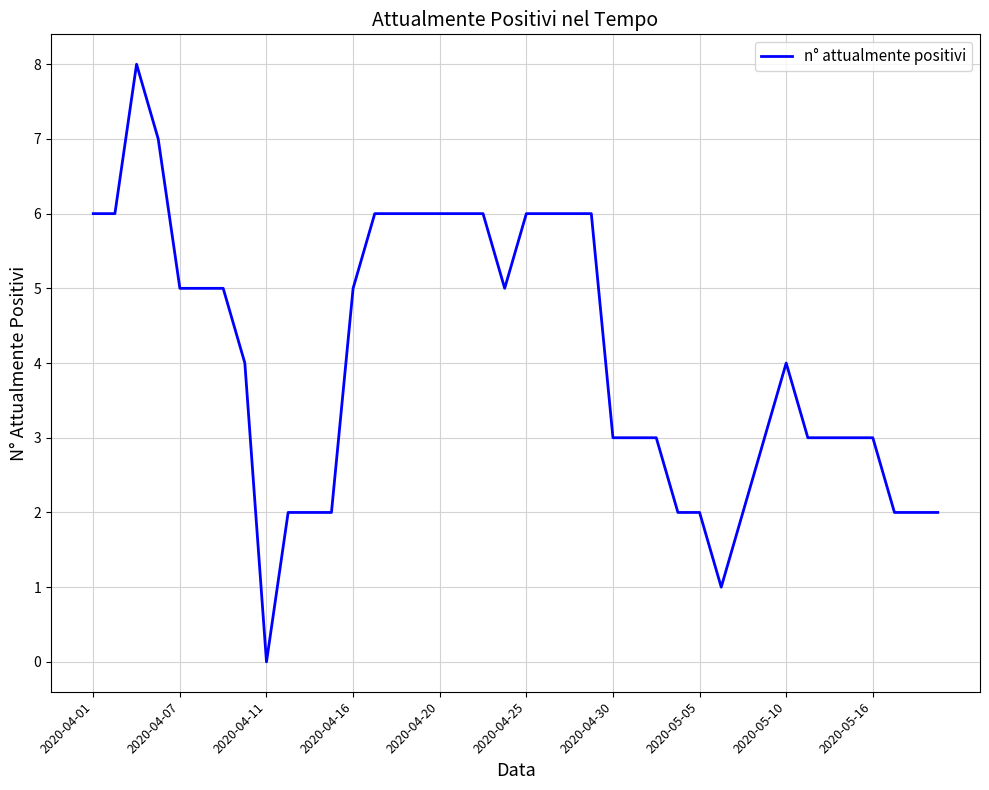

What is the difference between the maximum and minimum values?

8